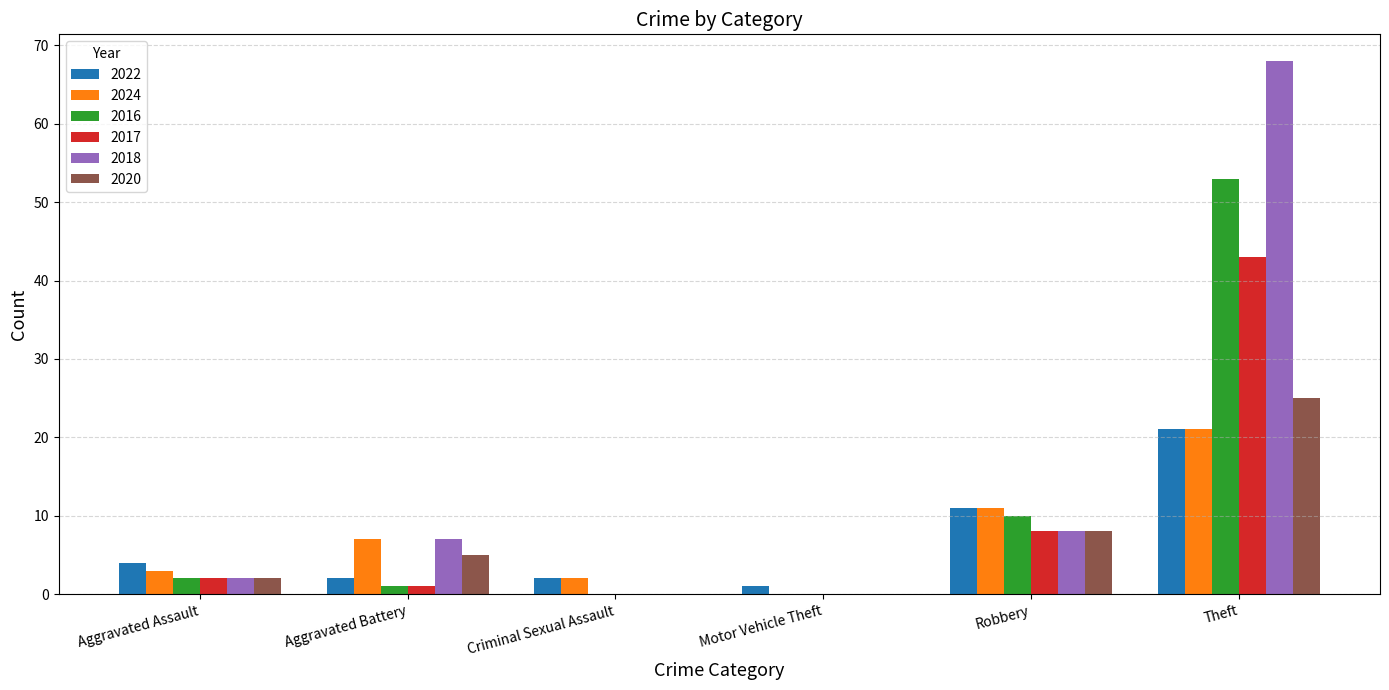

Reading left to right, what are all the values shown in this chart?

2022: 4	2	2	1	11	21
2024: 3	7	2	0	11	21
2016: 2	1	0	0	10	53
2017: 2	1	0	0	8	43
2018: 2	7	0	0	8	68
2020: 2	5	0	0	8	25